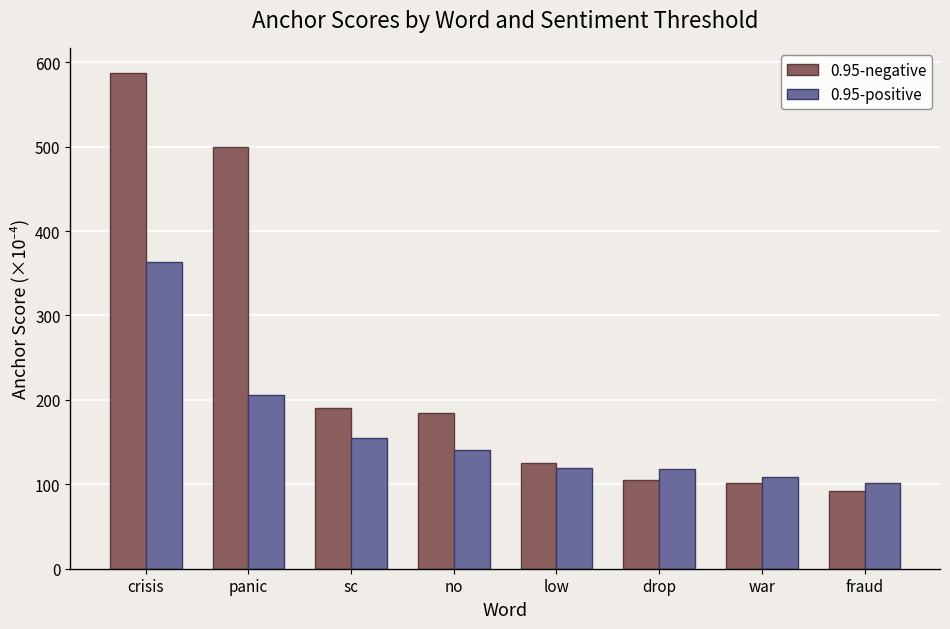

How many data points in 0.95-negative are less than 184?

4